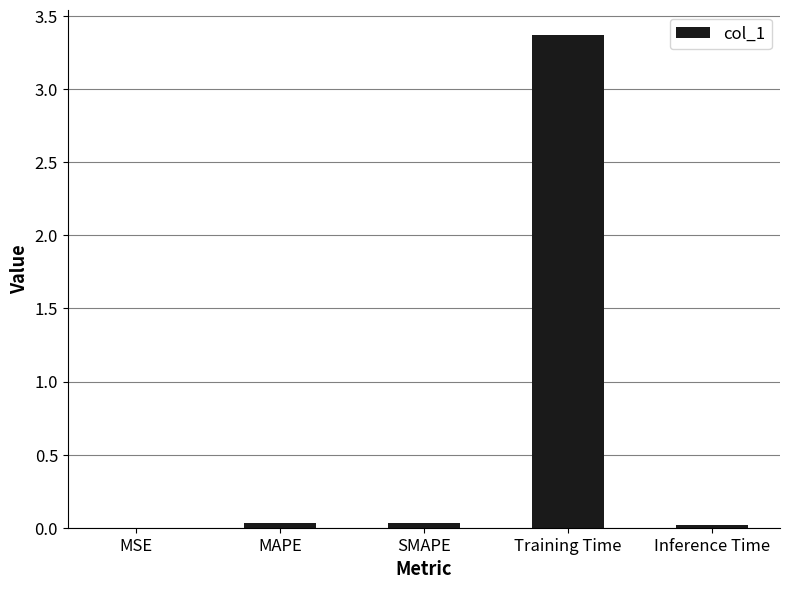

What is the sum of all values?

3.5